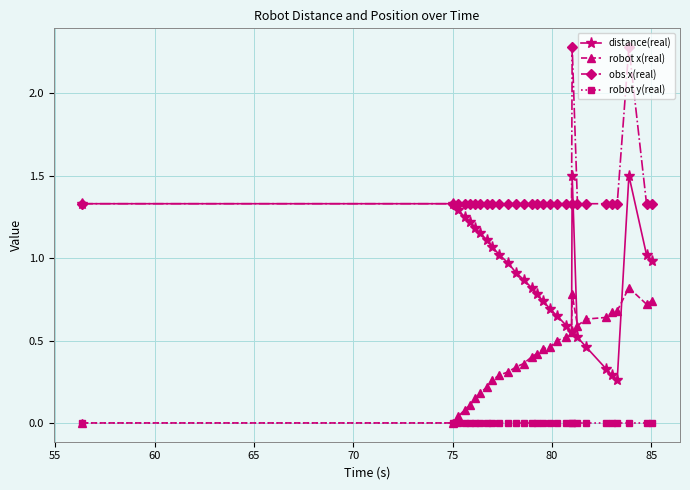

Is this an area chart (filled region under the line)?

No